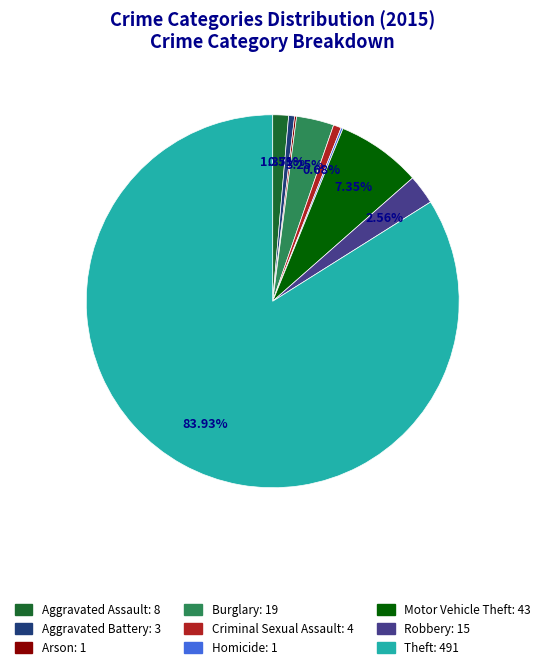

What is the ratio of the value at Criminal Sexual Assault to the value at Robbery?

0.3